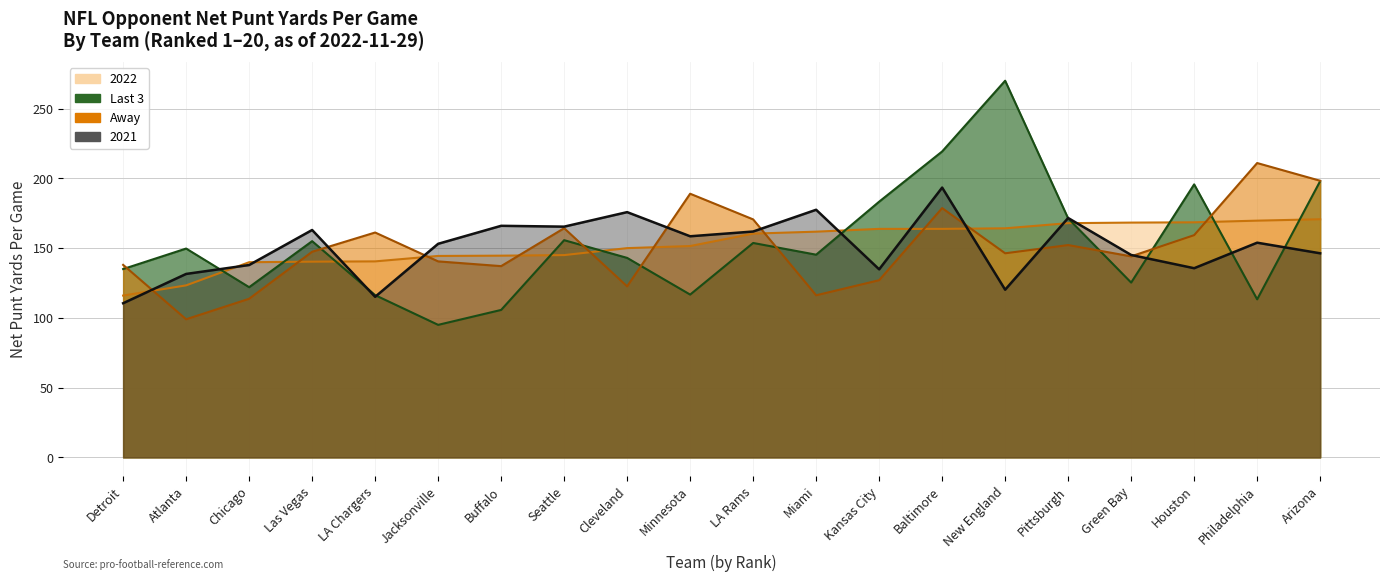

What are all the series names shown in the legend?

2022, Last 3, Away, 2021